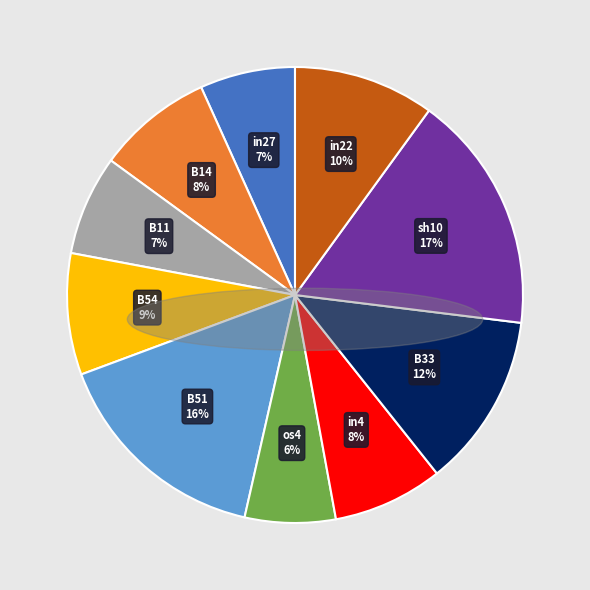

What is the largest slice in the pie chart?

sh10